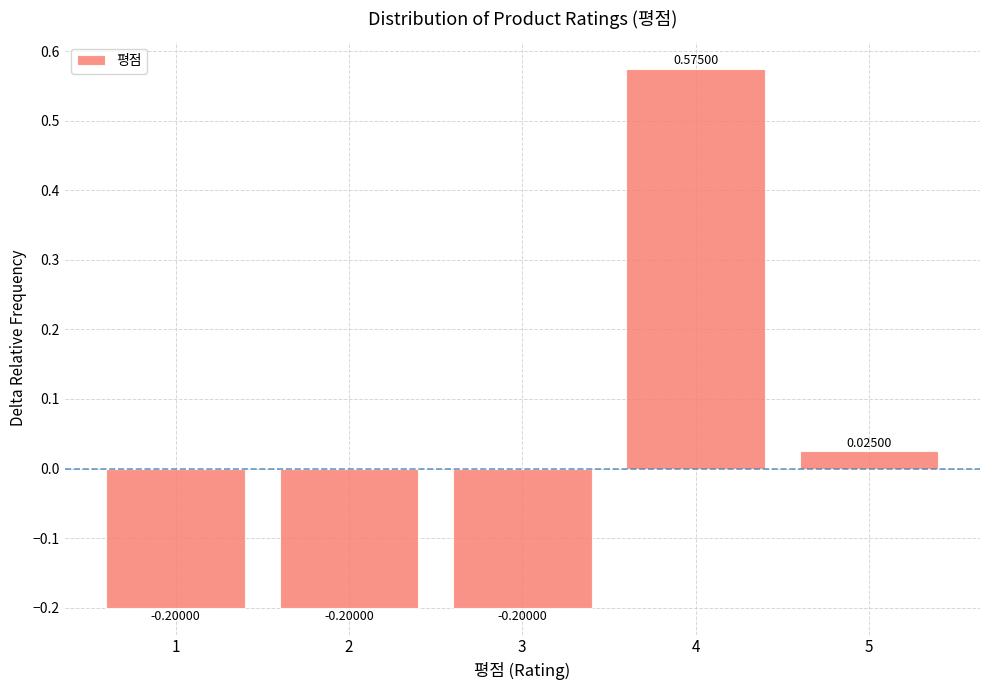

Between 5 and 1, which is larger?

5